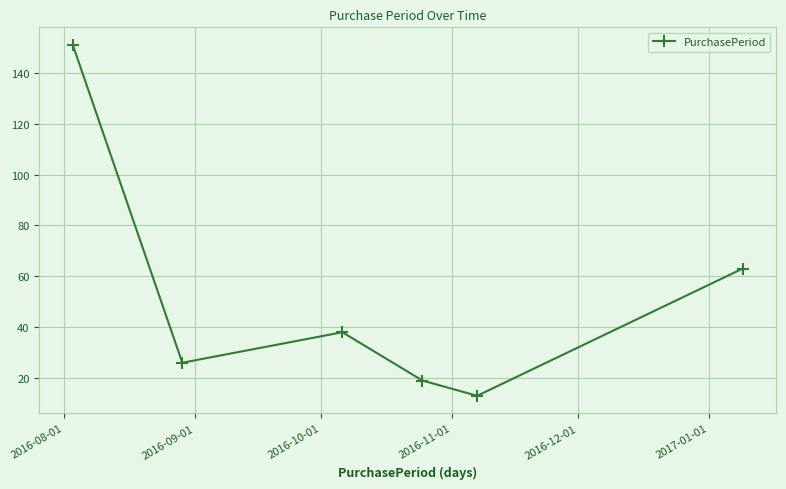

What is the difference between the maximum and minimum values?

138